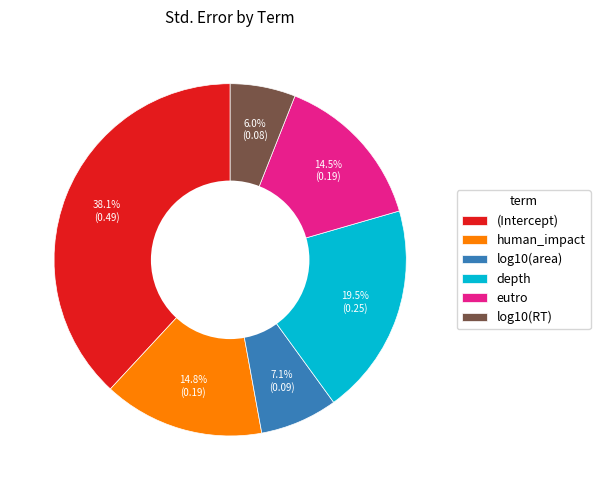

How many segments does this pie chart have?

6